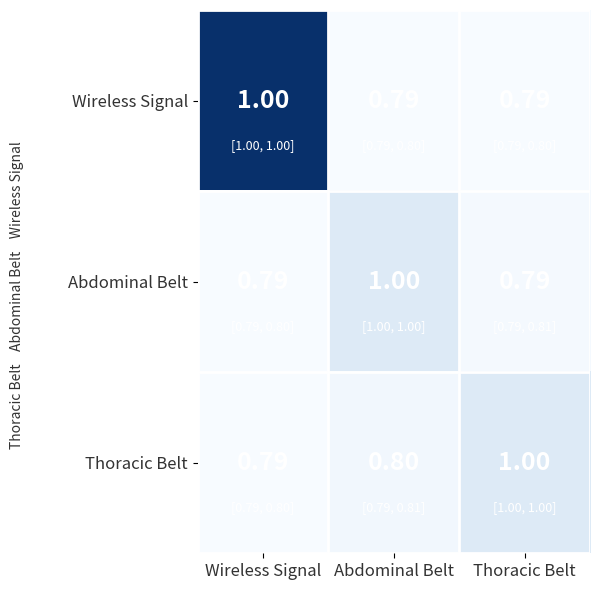

Count the number of categories in the chart.

3